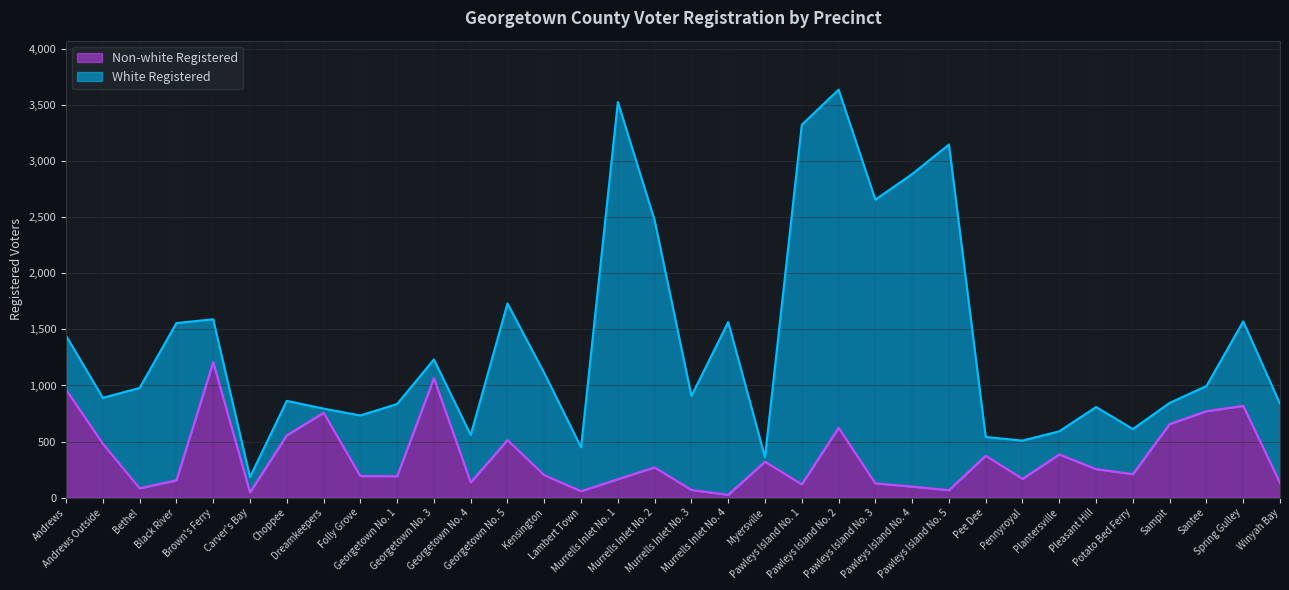

Does the chart display data point markers on the line(s)?

No